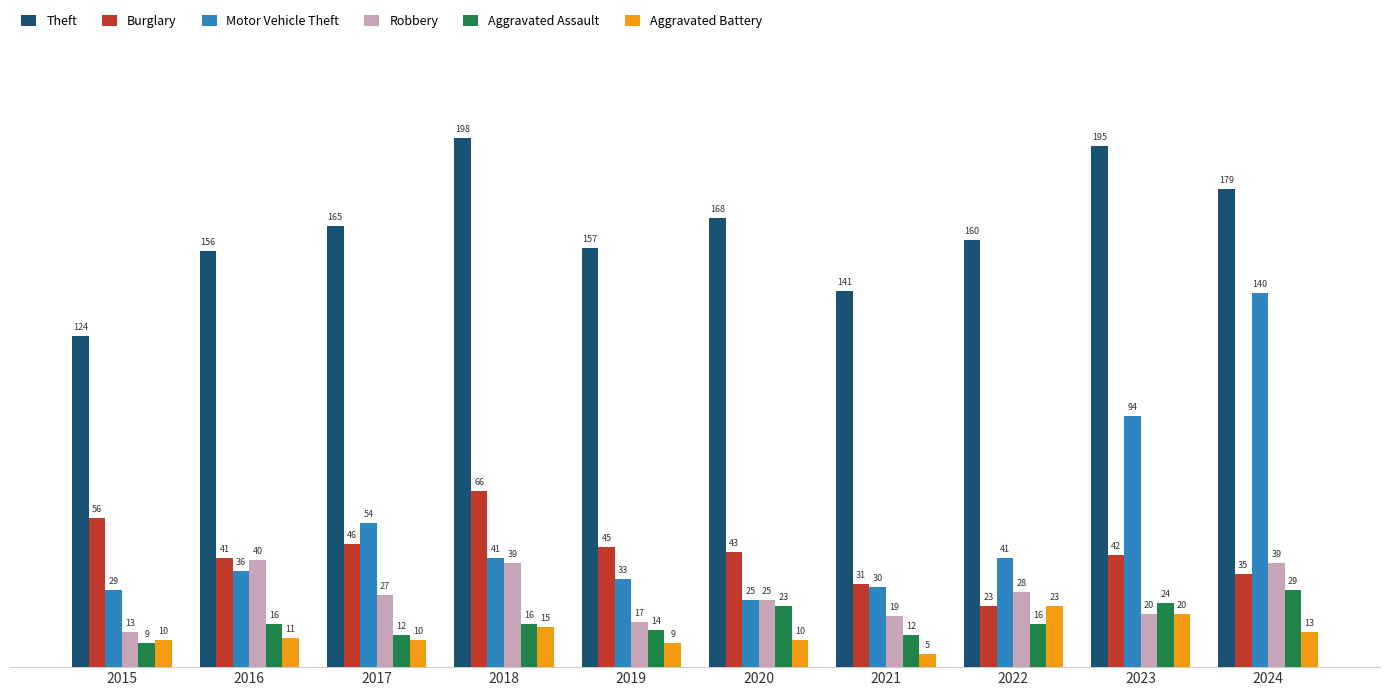

How many data points in Robbery are less than 27?

5